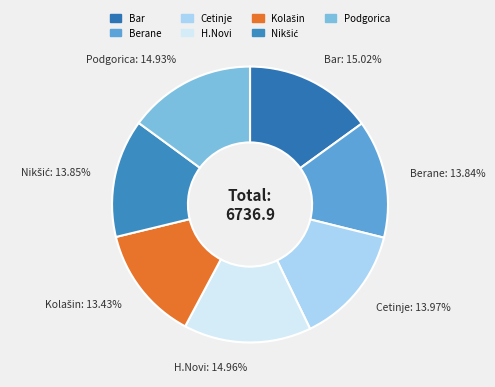

Is there a majority slice in this chart?

No